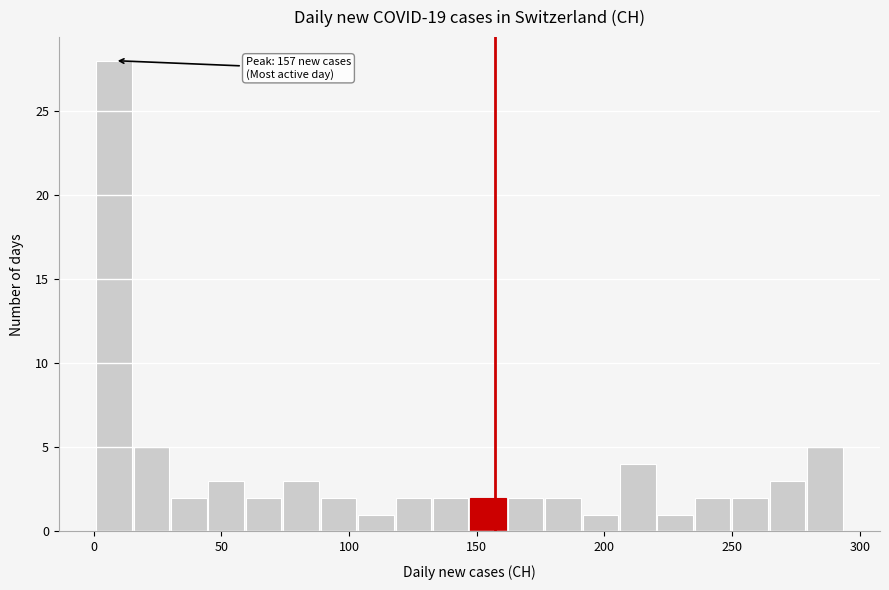

Read against the x-axis, roughly where is the centre of the tallest bar?

10